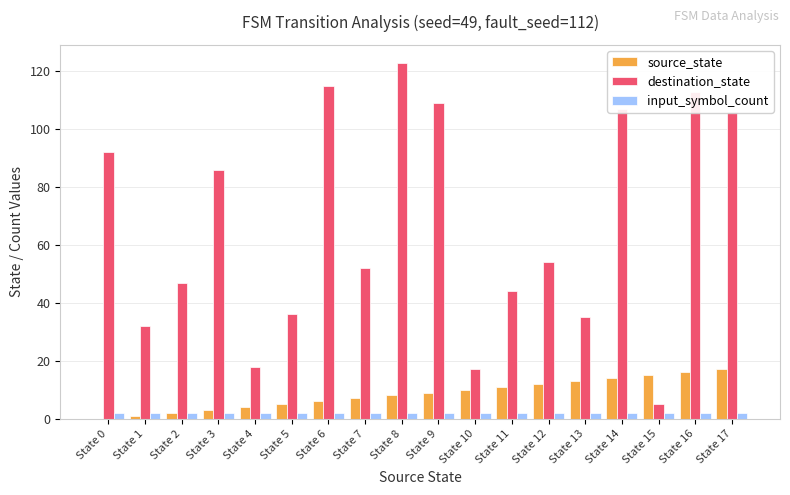

The destination_state series shows 92 at State 0. True or false?

True